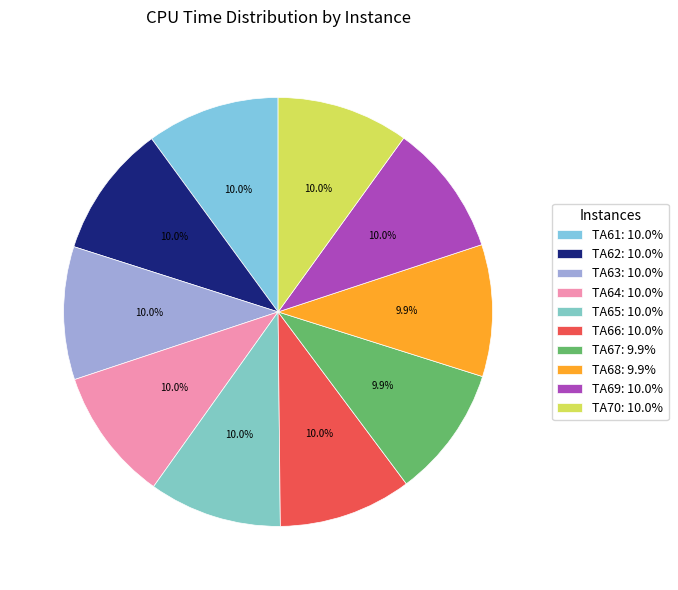

How many slices are in this pie chart?

10